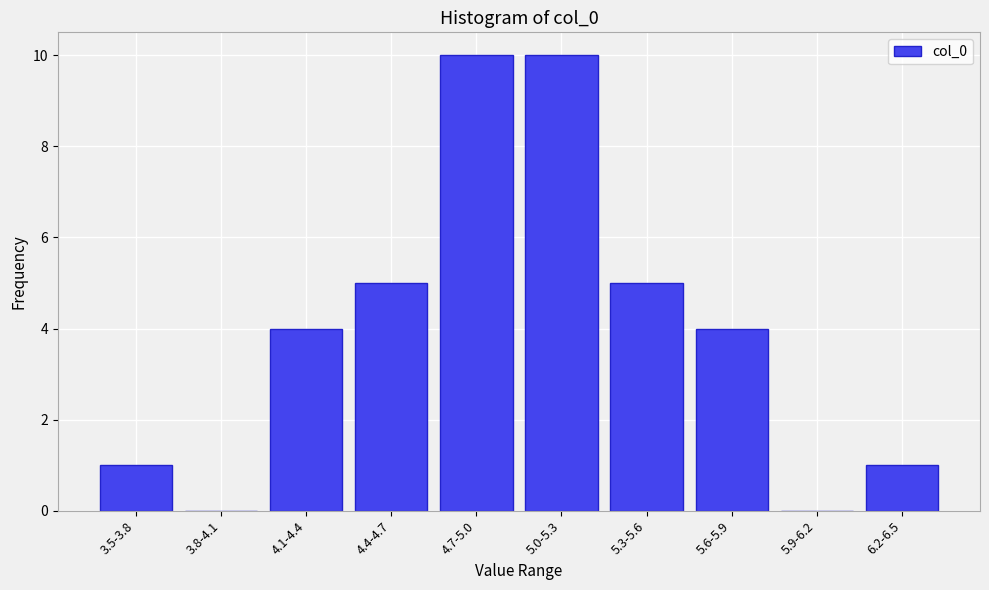

Reading left to right, transcribe all the data shown in this chart.

3.5-3.8=1	3.8-4.1=0	4.1-4.4=4	4.4-4.7=5	4.7-5.0=10	5.0-5.3=10	5.3-5.6=5	5.6-5.9=4	5.9-6.2=0	6.2-6.5=1